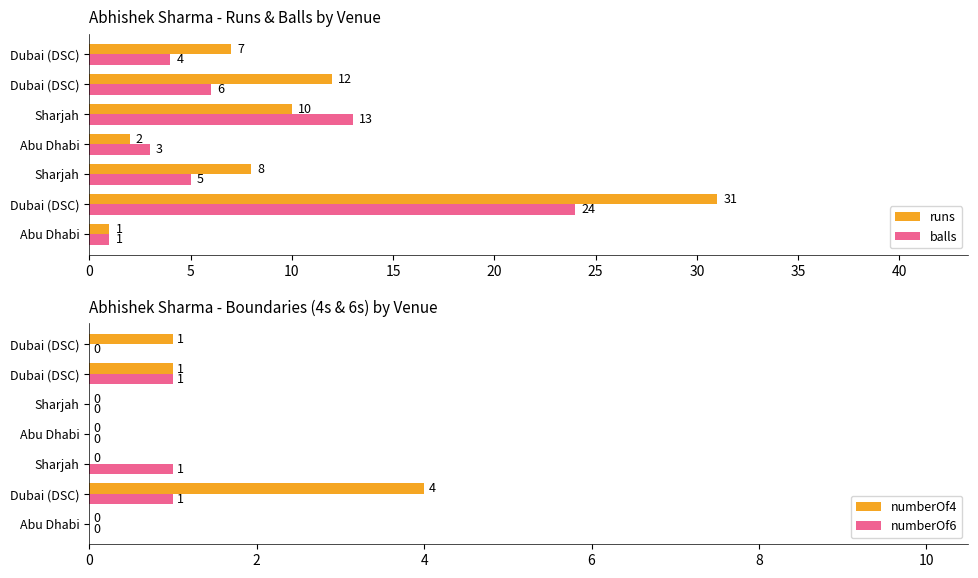

Is it true that numberOf4 equals 1 at Dubai (DSC)?

False